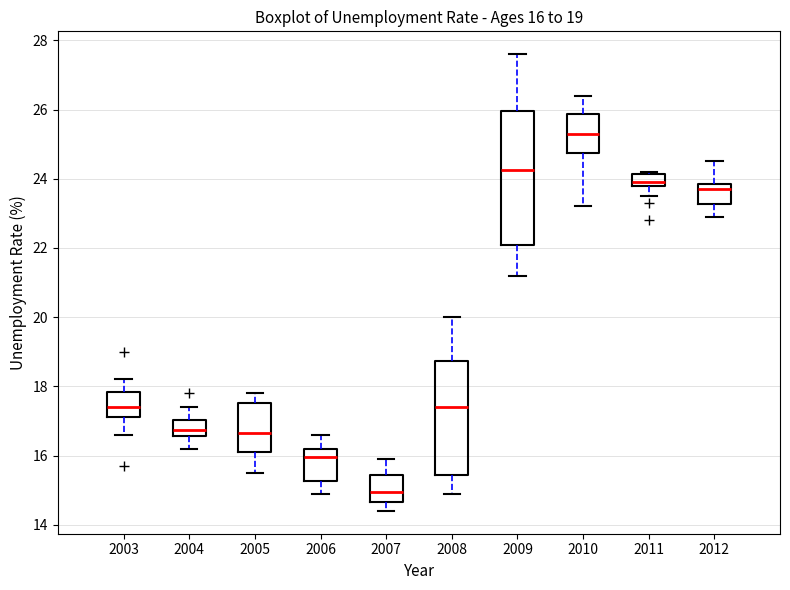

Comparing the boxes themselves (not the whiskers), which one is the tallest?

2009